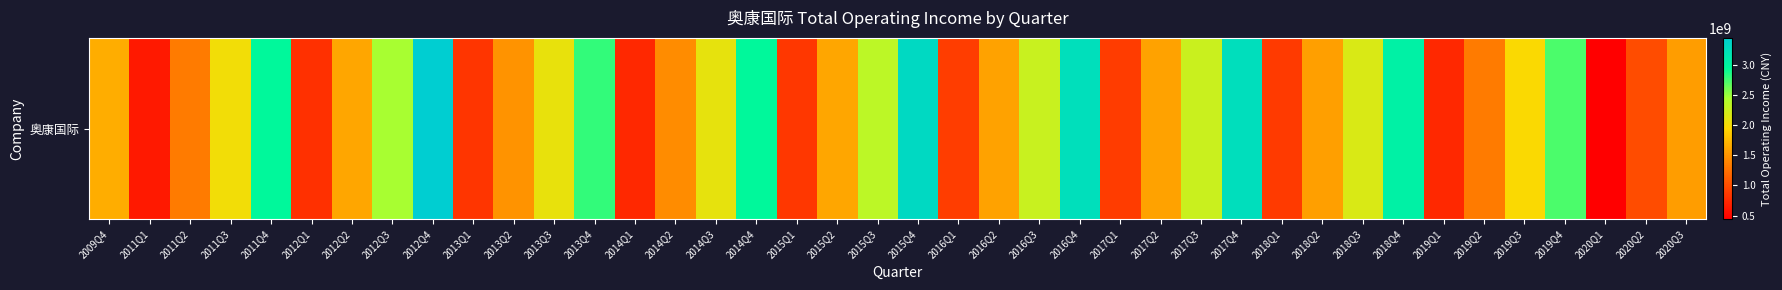

The chart shows a value of 998368193.4 at 2020Q2. True or false?

True